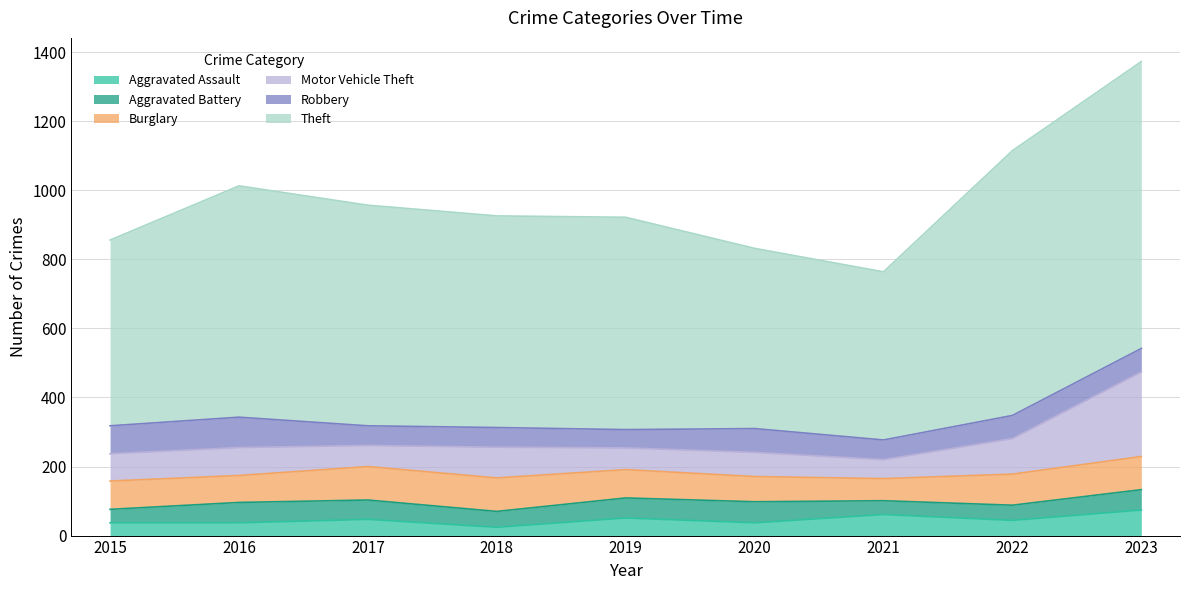

What is the total value across all series at 2016?

1013